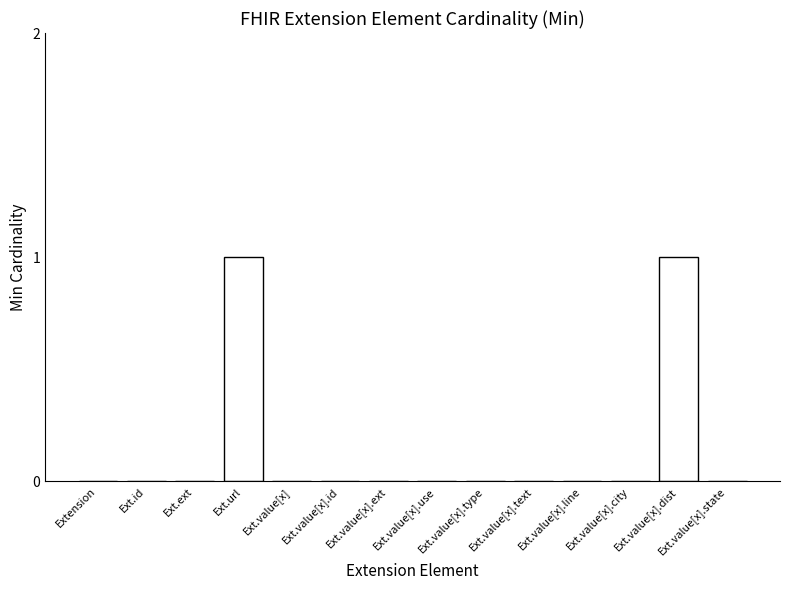

What is the maximum value shown in the chart?

1